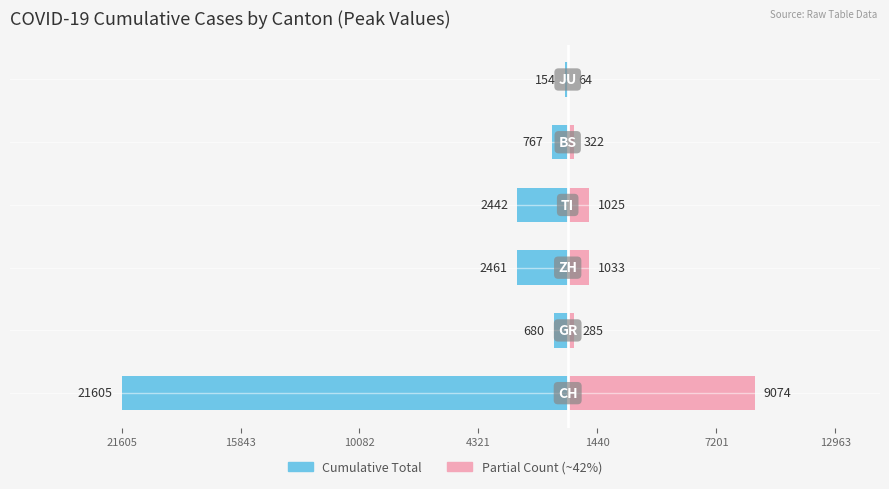

Reading left to right, what are all the values shown in this chart?

Cumulative (Left): 21605=-21605	15843=-680	10082=-2461	4321=-2442	1440=-767	7201=-154
Partial Count (Right): 21605=9074	15843=285	10082=1033	4321=1025	1440=322	7201=64